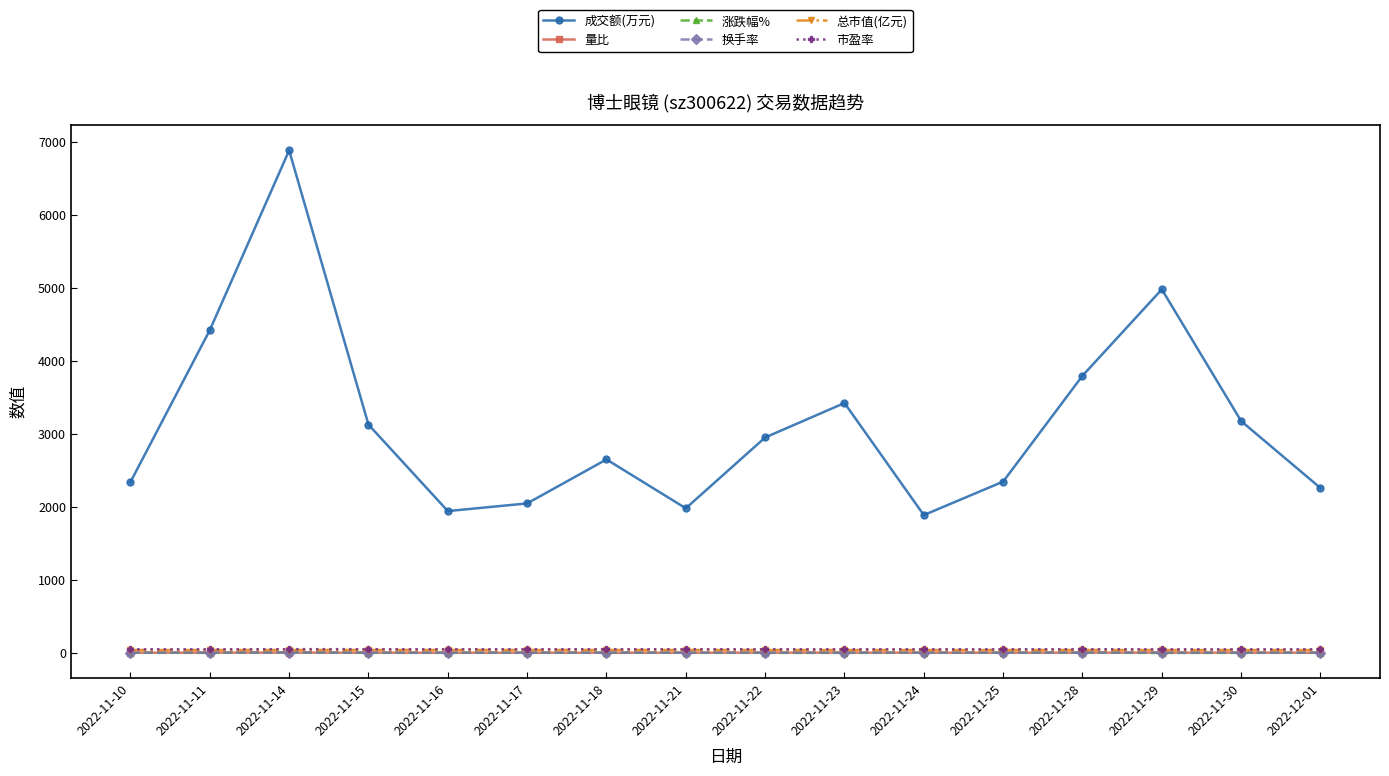

What is the label of the 13th point from the left?

2022-11-28